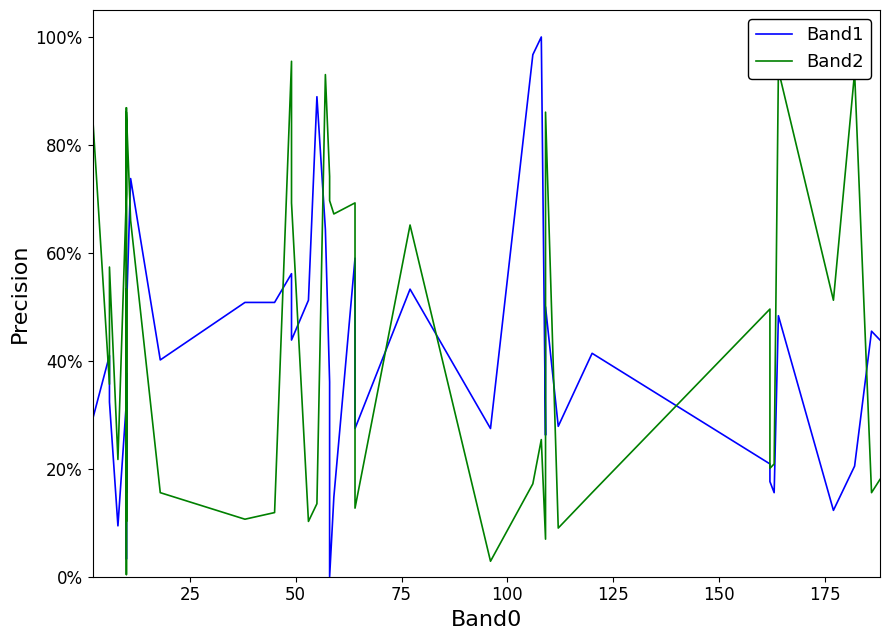

The Band1 series shows 0.1 at 29. True or false?

False